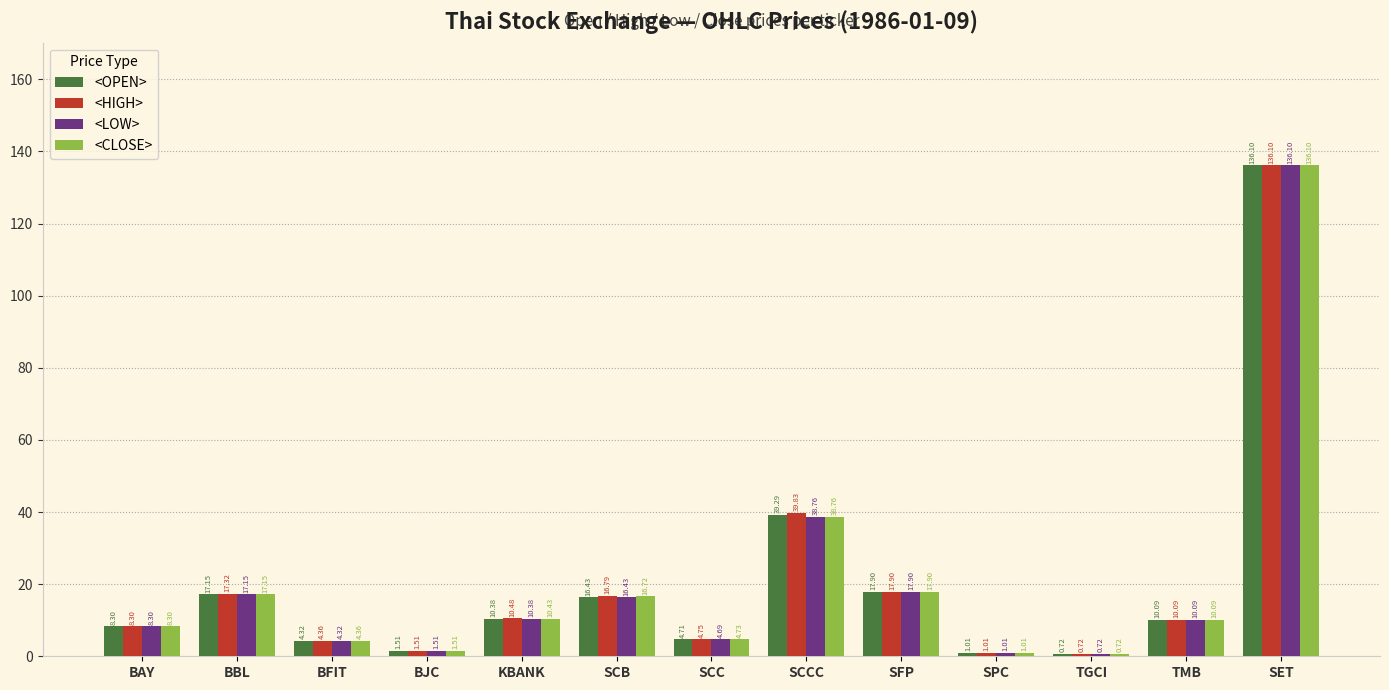

What is the difference between the second highest and minimum values in the <LOW> series?

38.0